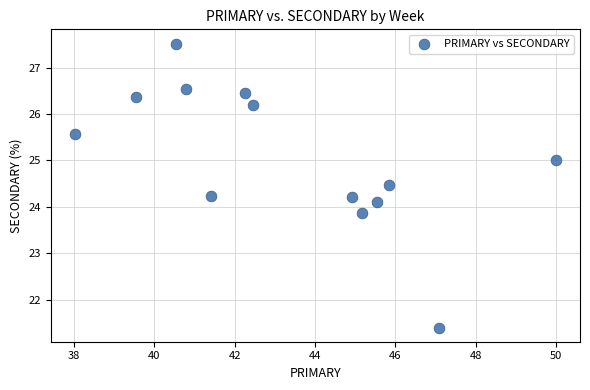

What is the range of X values (max minus min)?

12.0